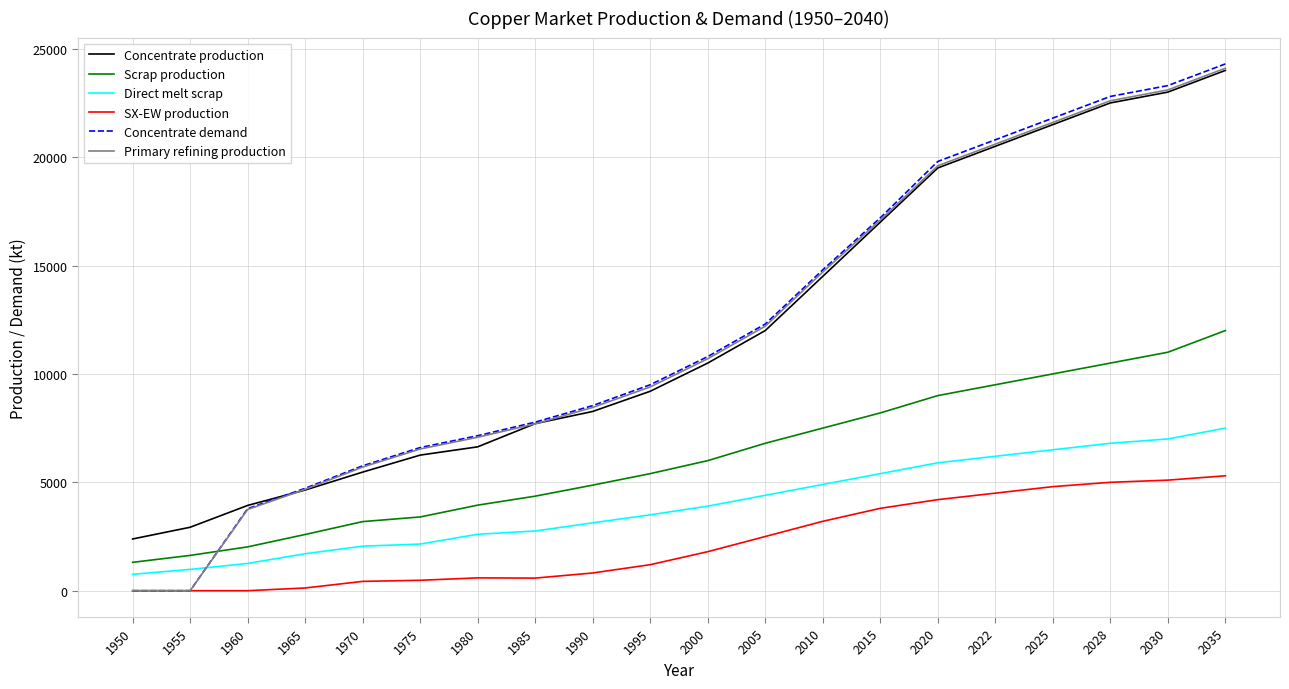

Is the value of SX-EW production at 2015 greater than the value of Scrap production at 2035?

No